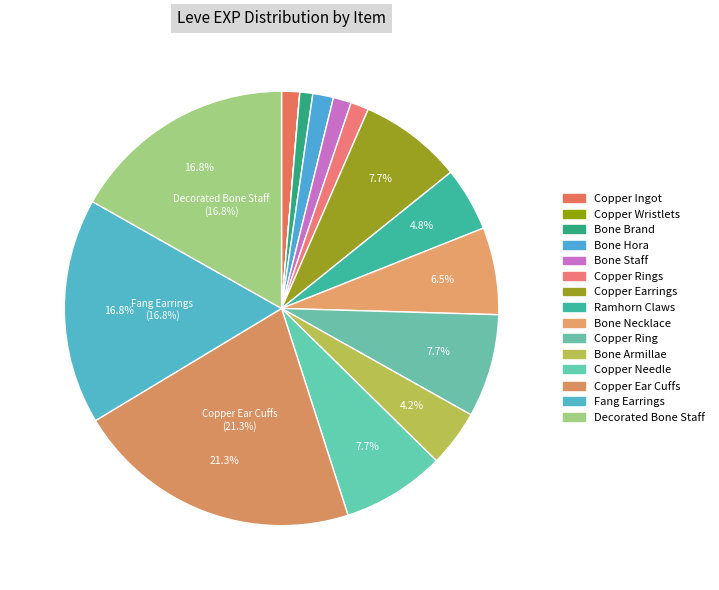

How many segments does this pie chart have?

15